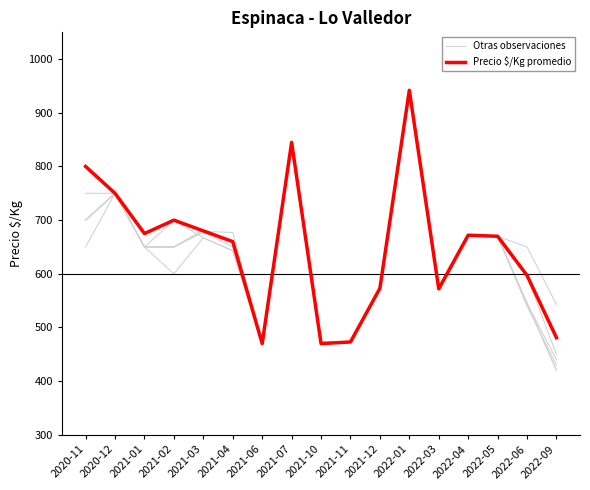

Which series has the largest total across all categories?

Precio $/Kg promedio